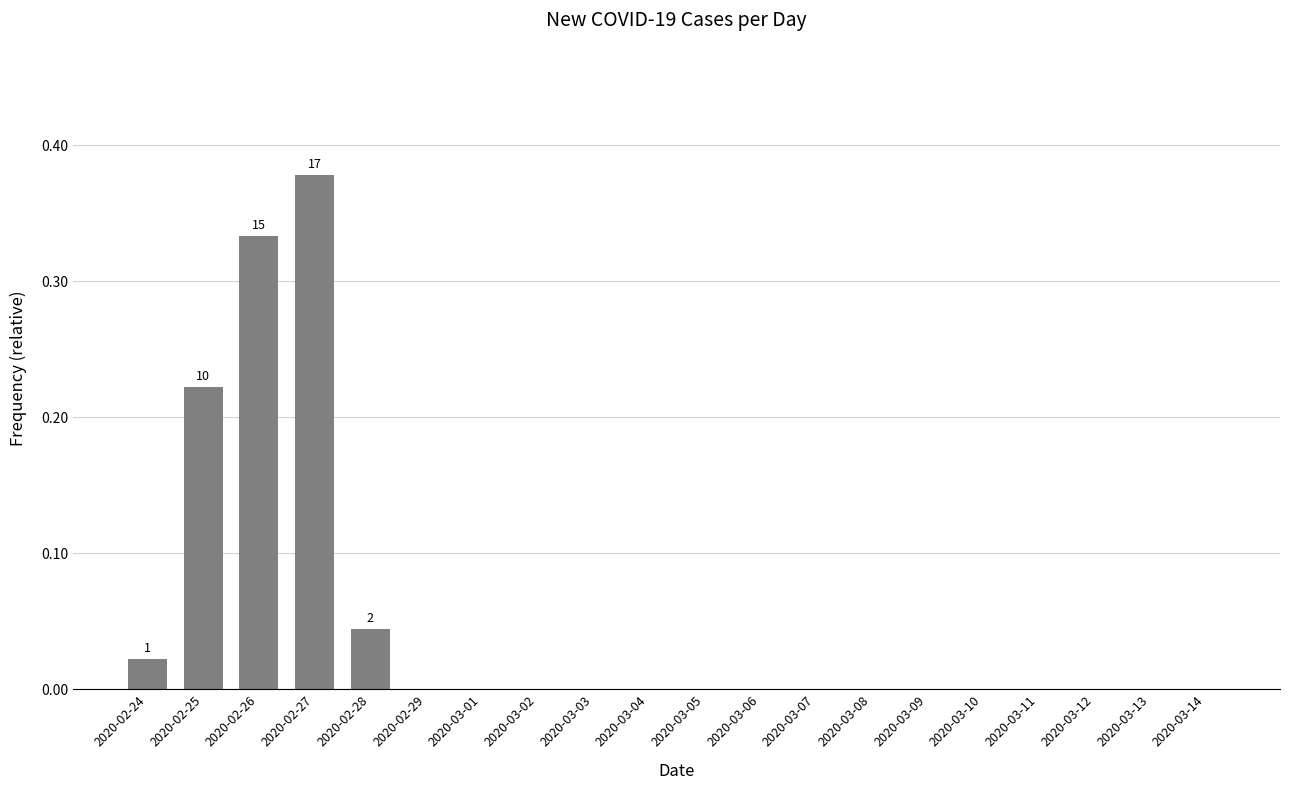

True or false: the data shows 0.0 at 2020-03-11.

True